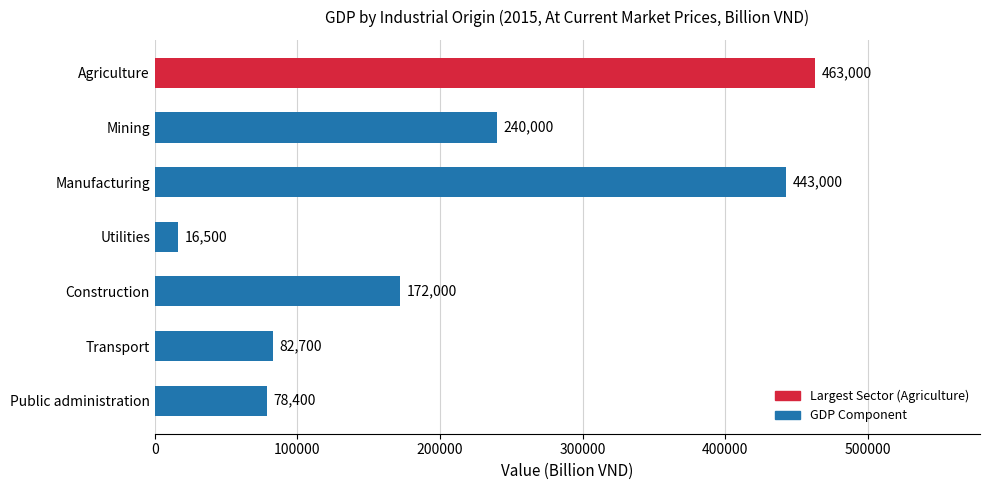

What is the ratio of the value at Construction to the value at Utilities?

10.4